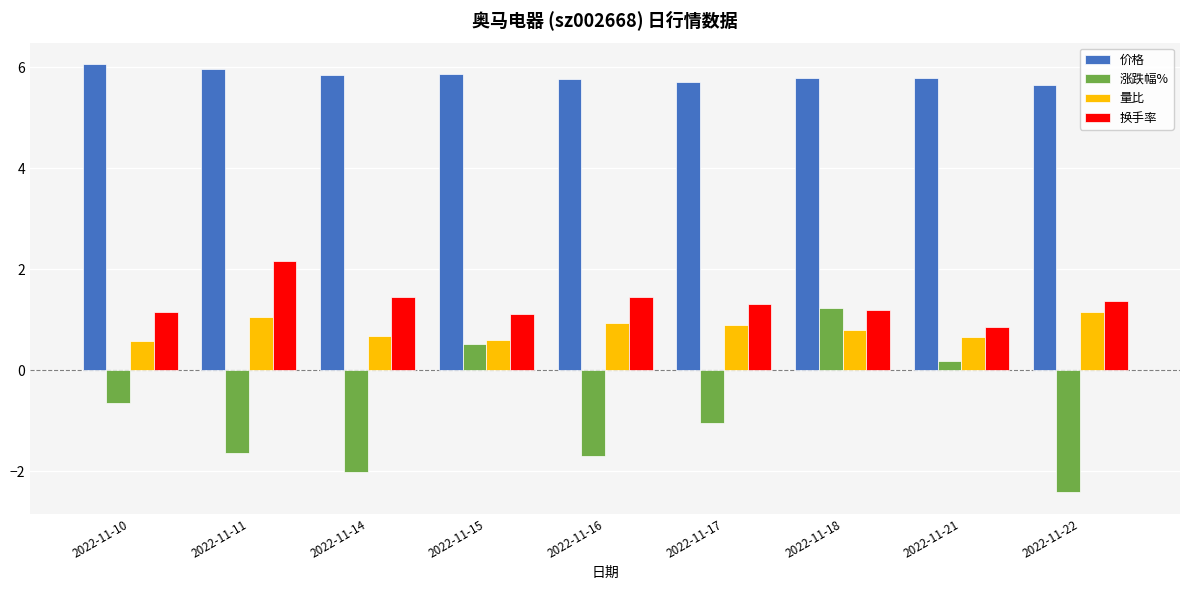

What are all the series names shown in the legend?

价格, 涨跌幅%, 量比, 换手率